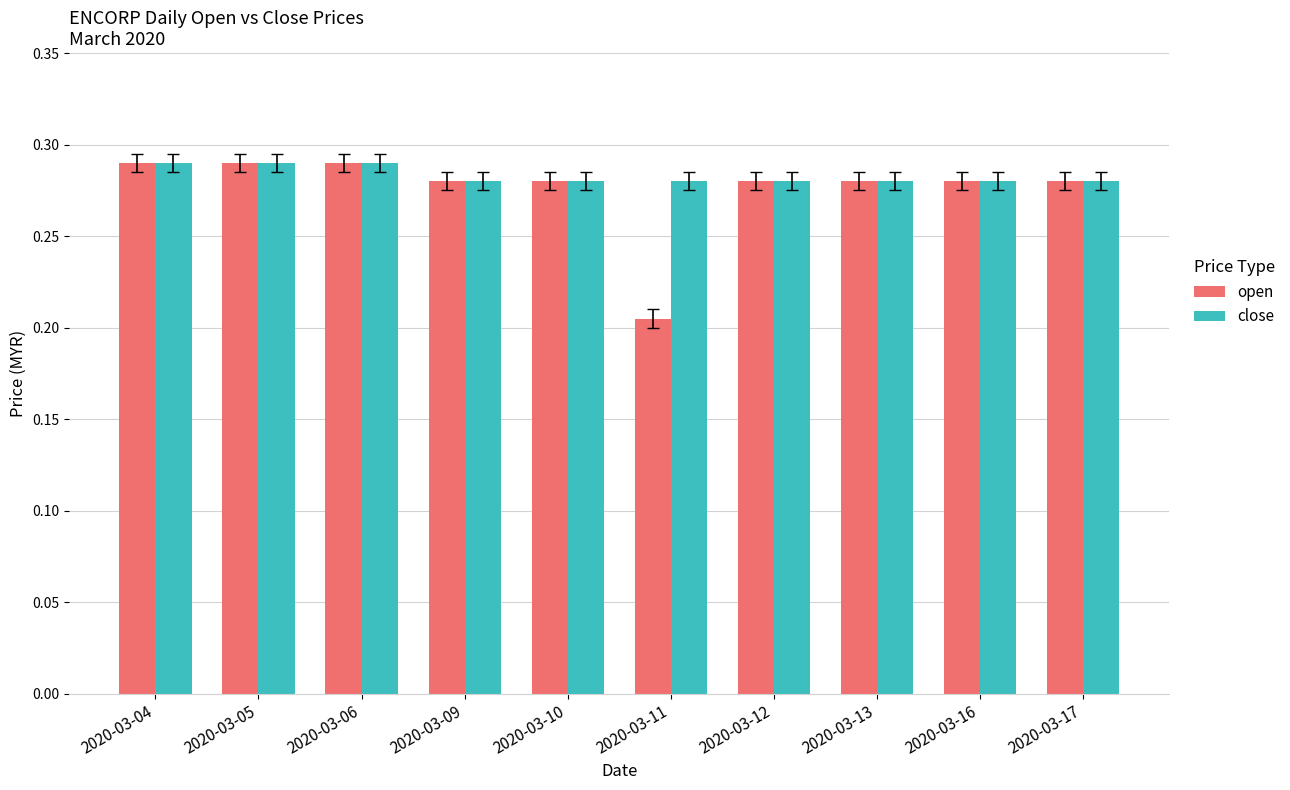

Which series has the widest spread of values?

open